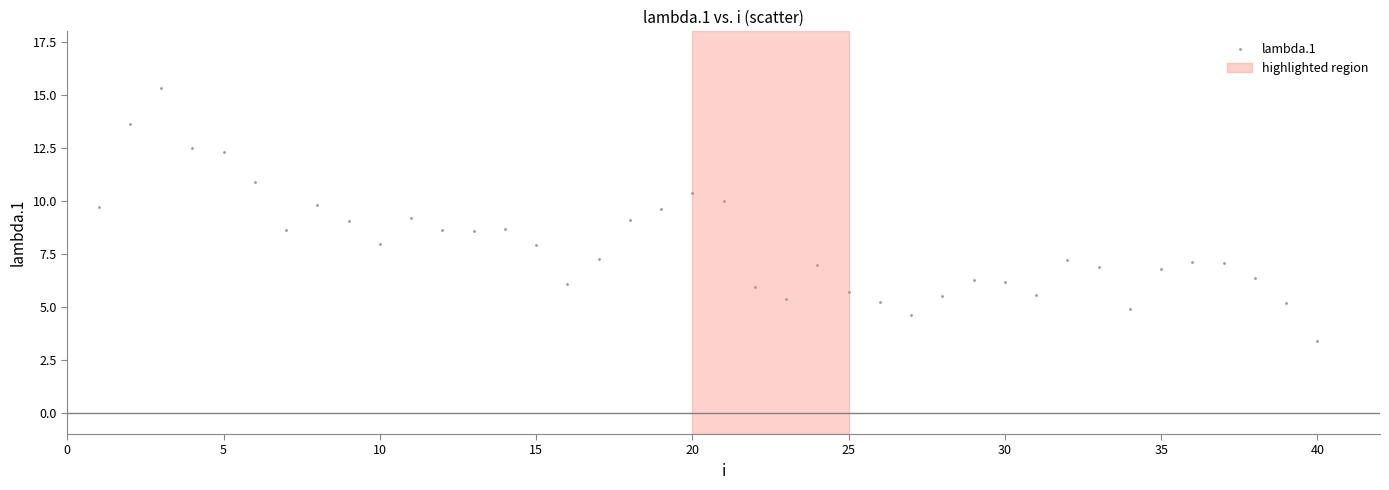

What is the range of Y values (max minus min)?

11.9